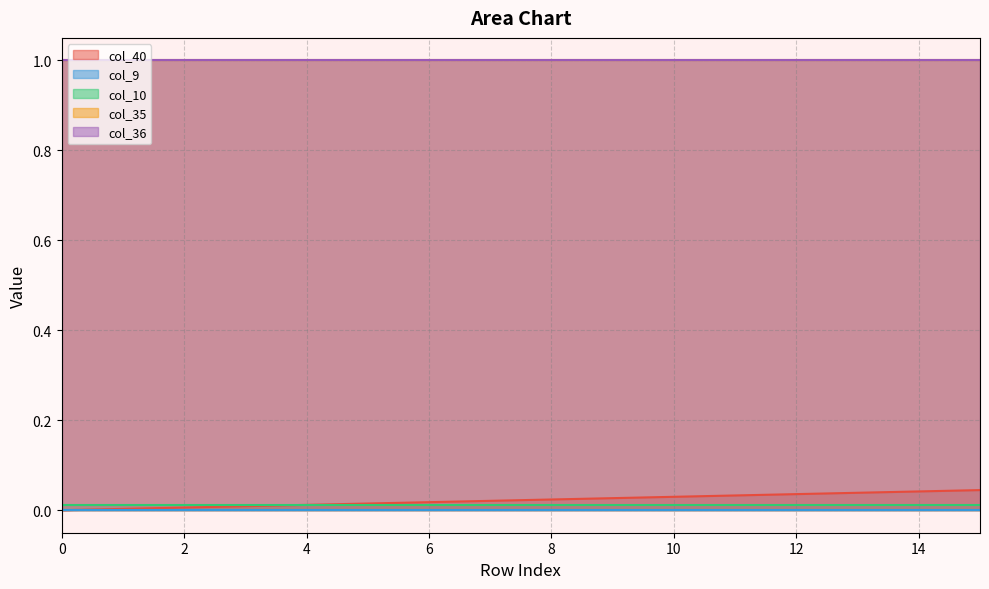

List the series in order of their peak value, lowest first.

col_9, col_10, col_40, col_35, col_36